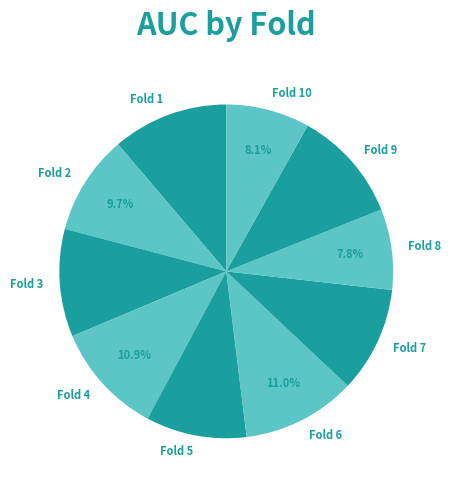

What percentage is NOT represented by Fold 10?

91.9%